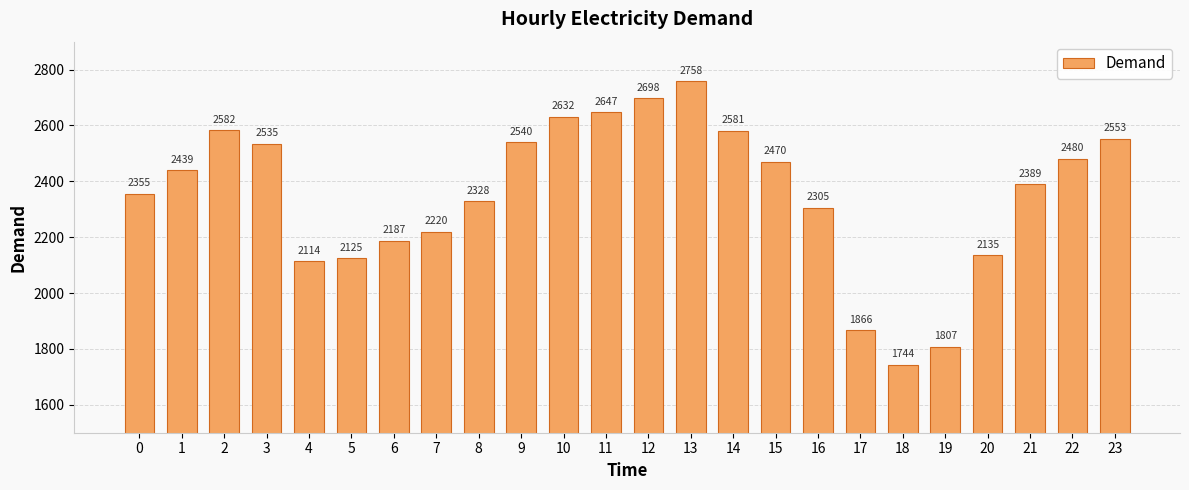

What is the smallest value displayed?

1744